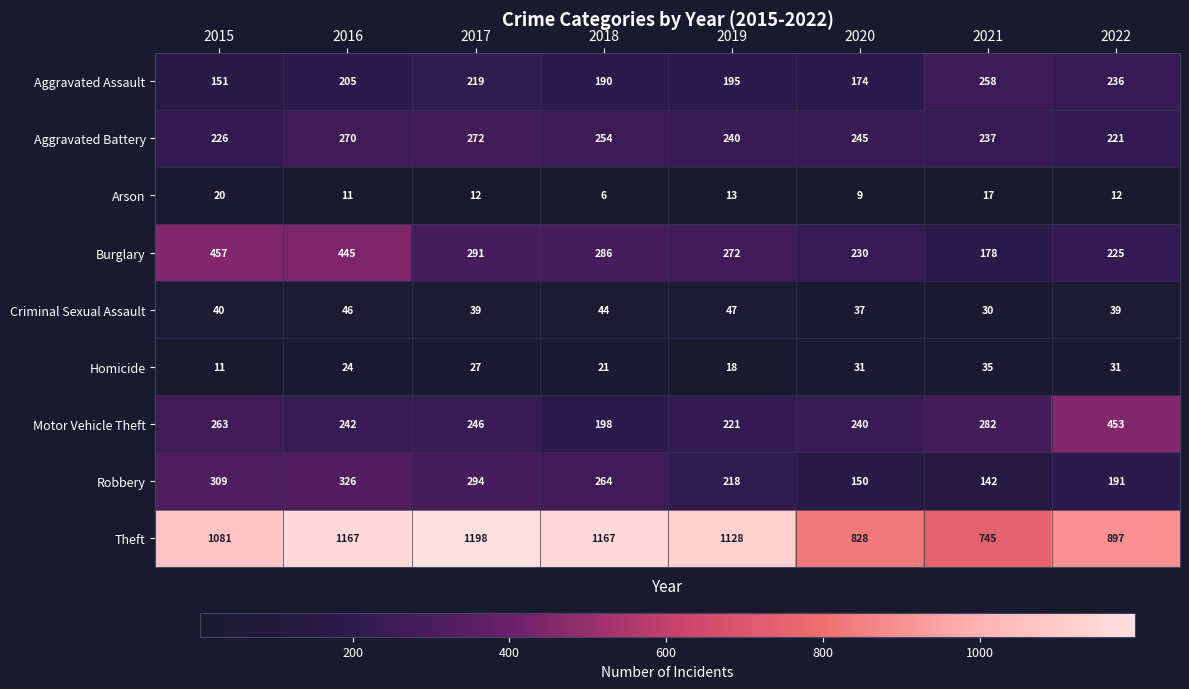

The Robbery series shows 264 at 2018. True or false?

True